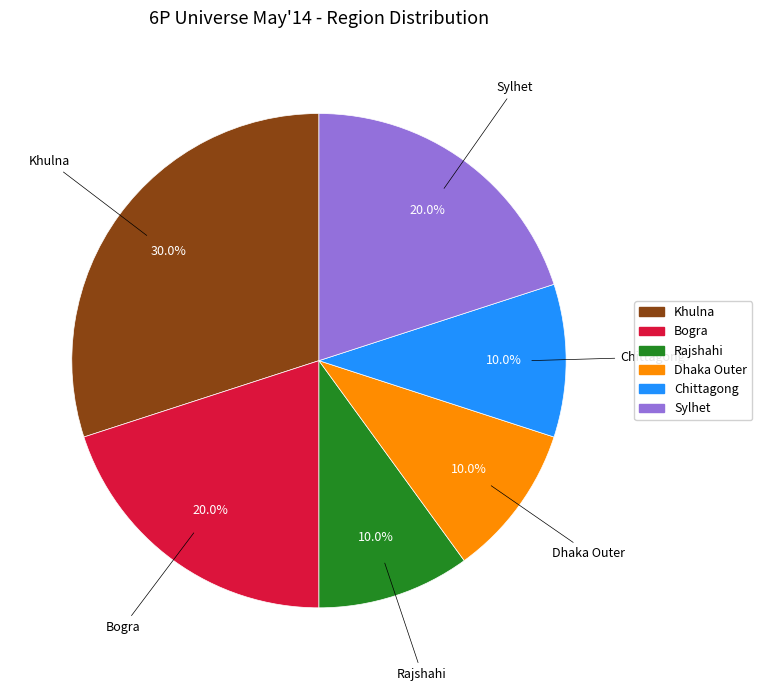

How much of the chart is everything except Sylhet?

80.0%